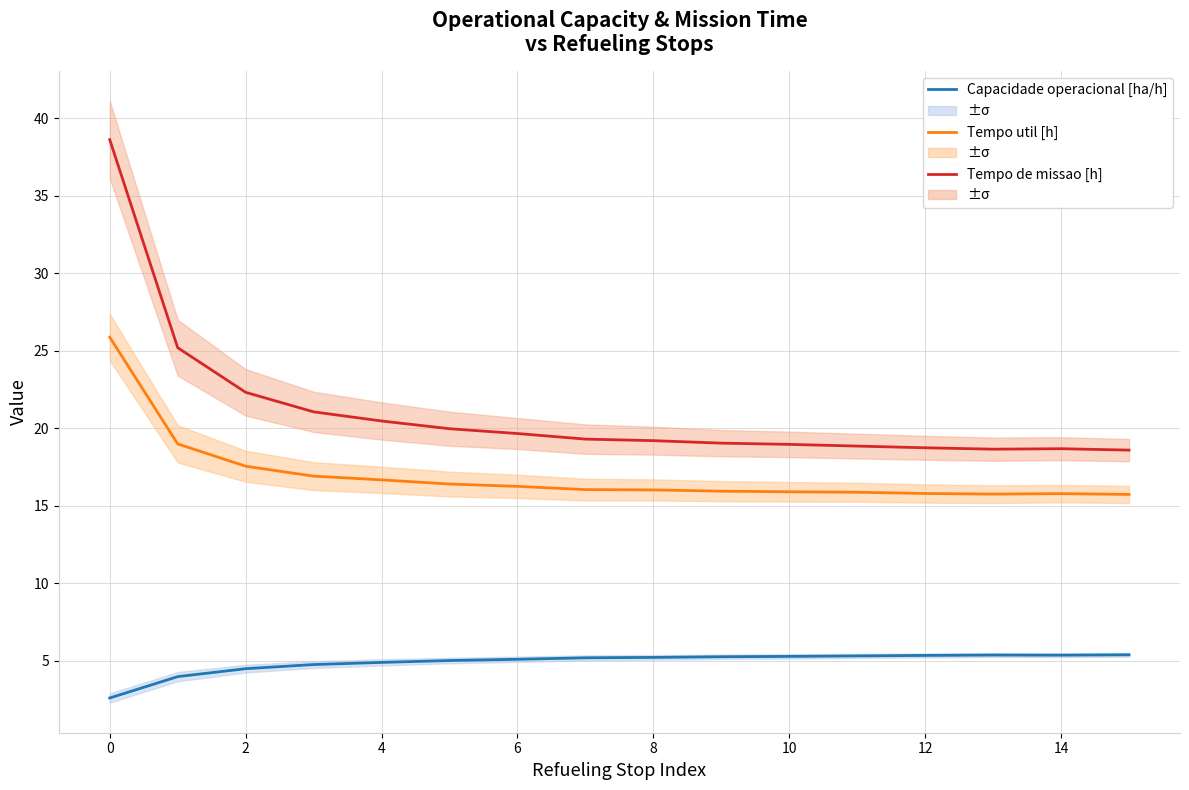

True or false: Tempo util [h] and Tempo de missao [h] intersect in this chart.

False